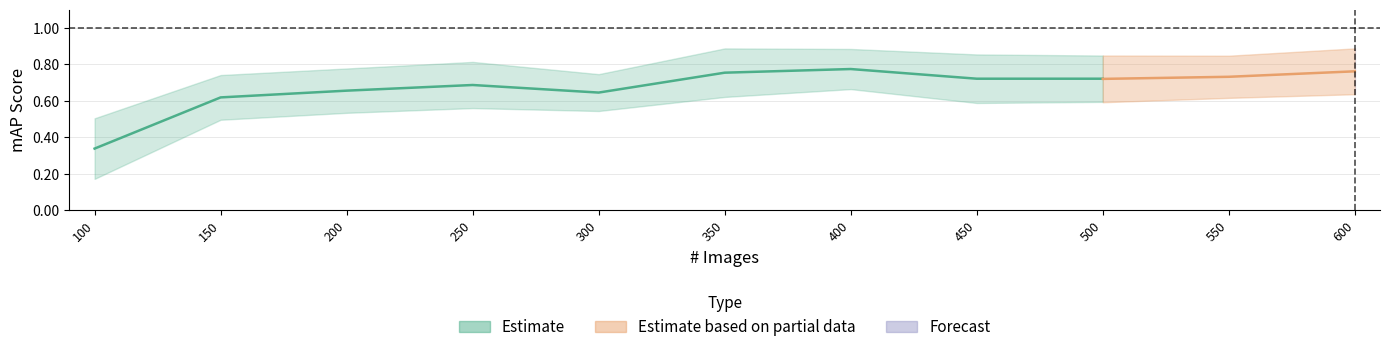

What is the minimum value for mAP50-95 val?

0.2